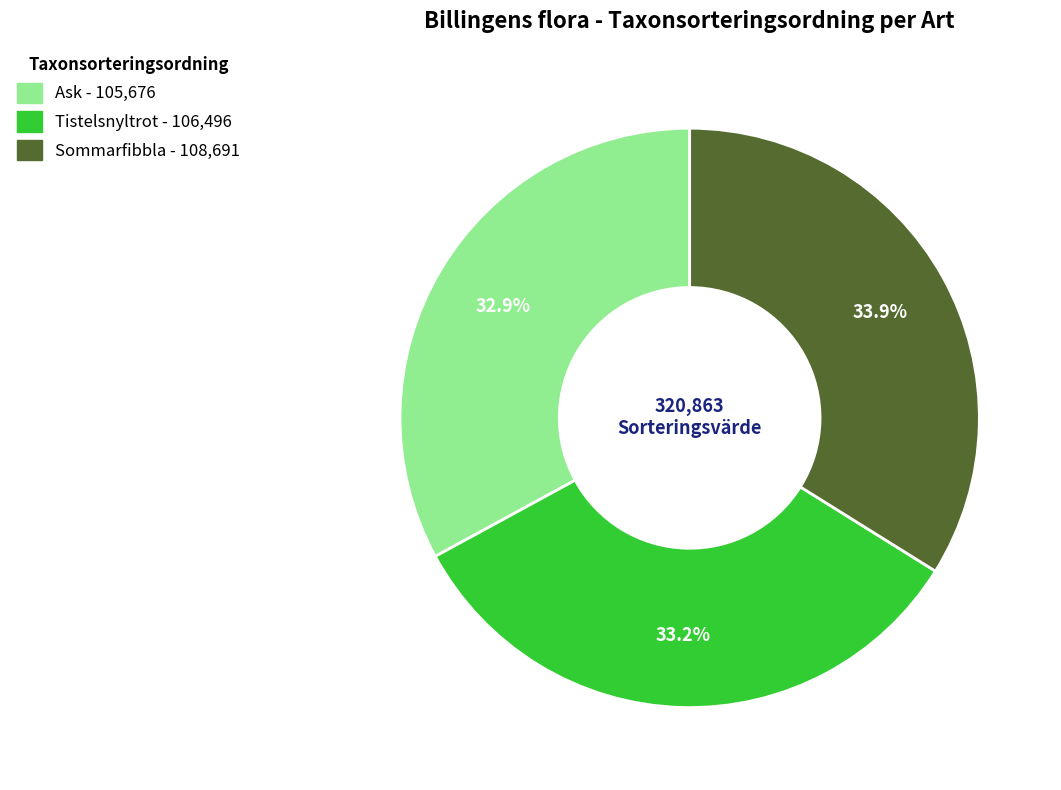

Which has a higher value, Sommarfibbla or Ask?

Sommarfibbla